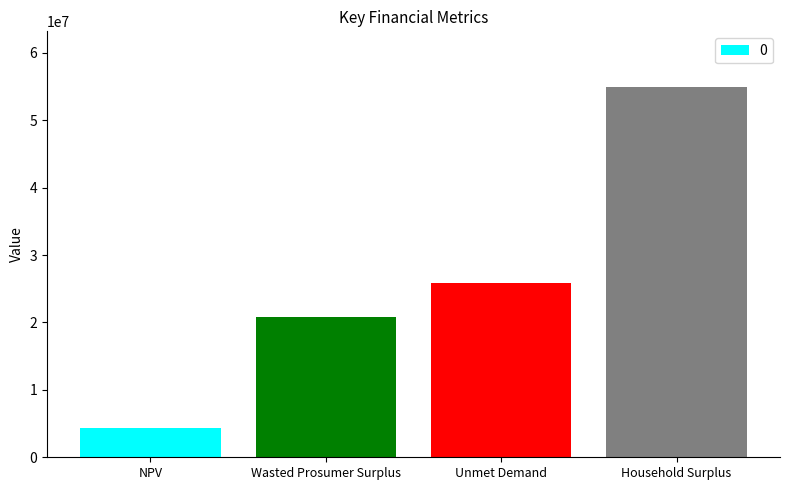

Rank the categories by value from highest to lowest.

Household Surplus, Unmet Demand, Wasted Prosumer Surplus, NPV